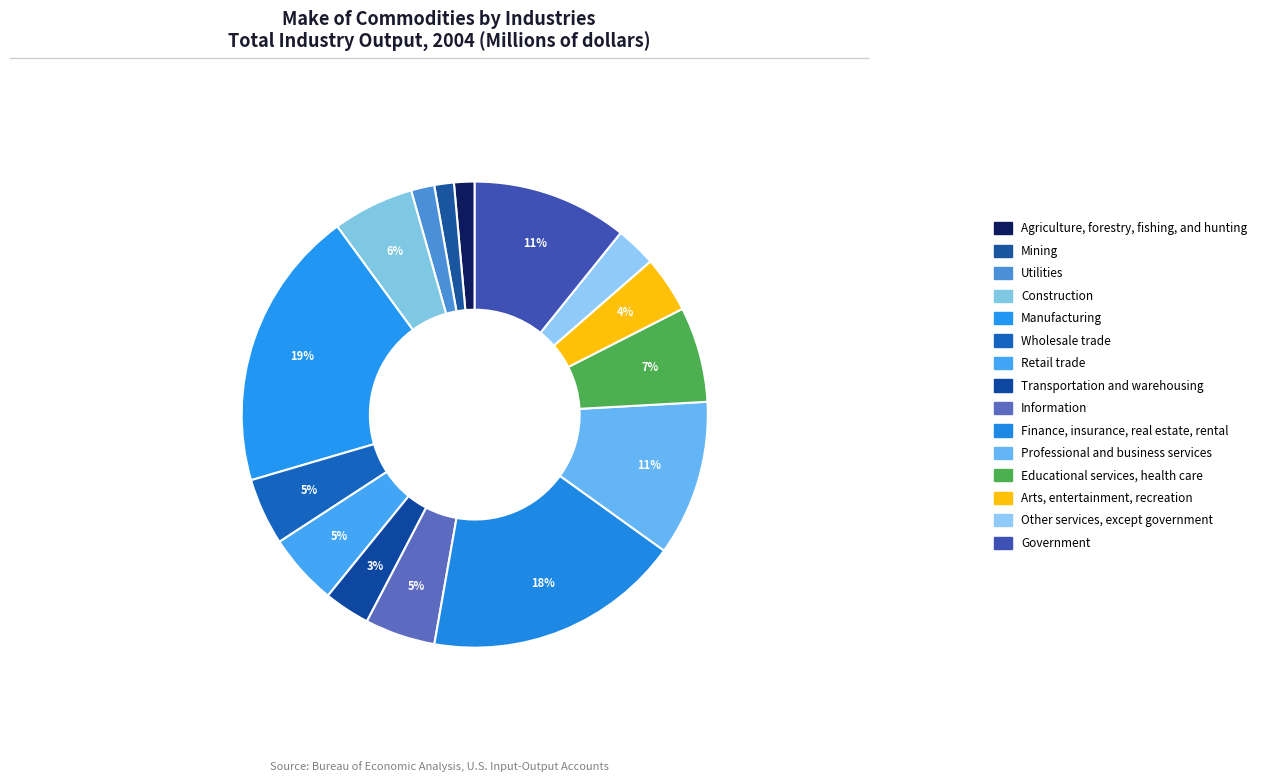

Is the sum of Manufacturing and Arts, entertainment, recreation greater than half?

No